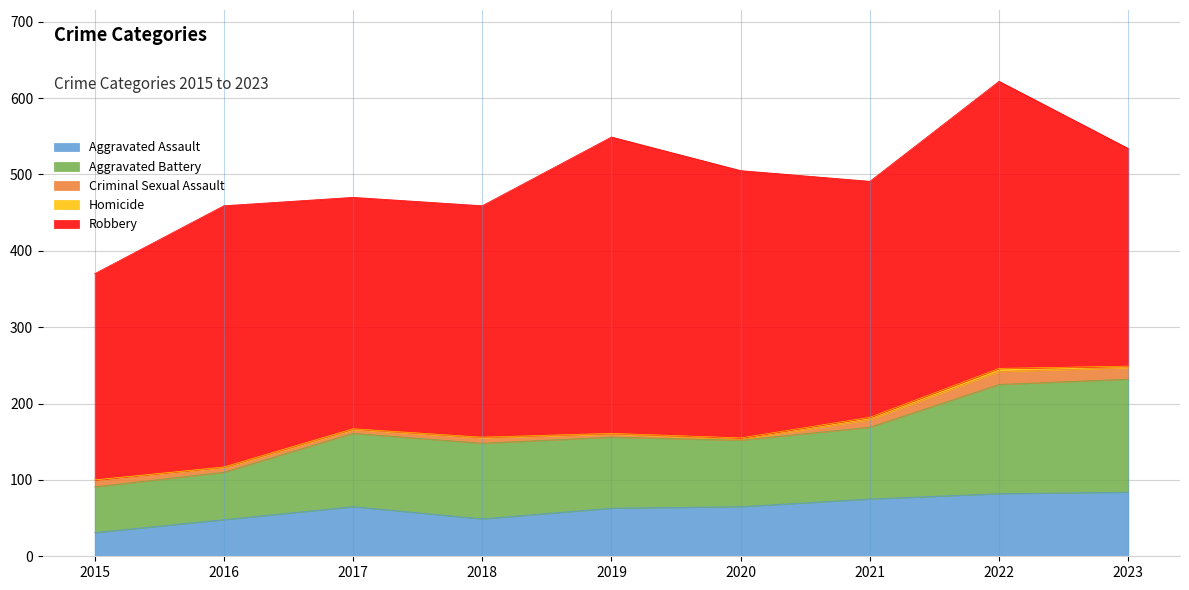

What is the spread (max minus min) of values at 2015?

270